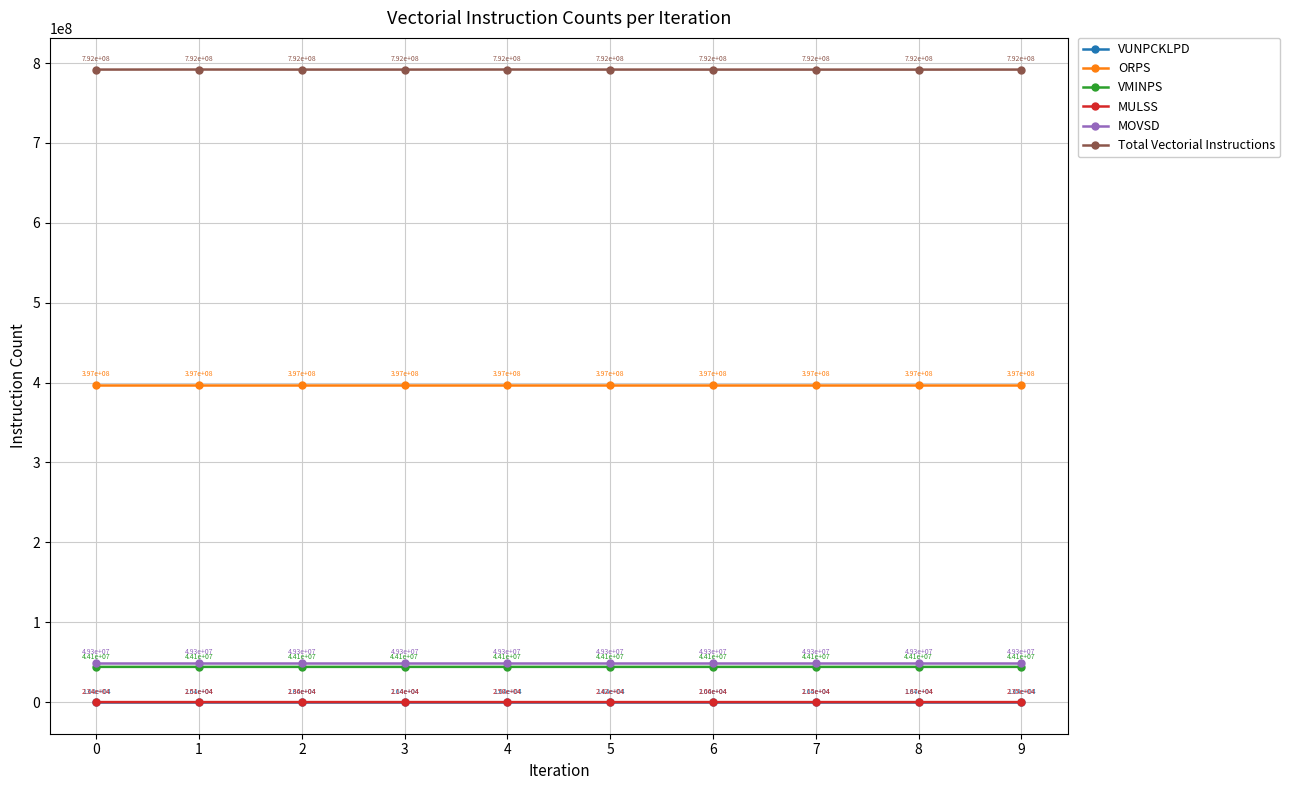

Which series changed the most between 0 and 7?

Total Vectorial Instructions